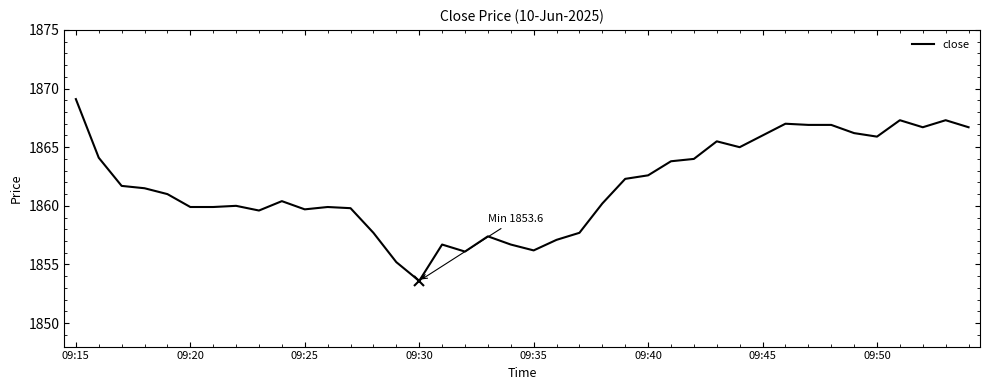

How many lines are shown in the chart?

1